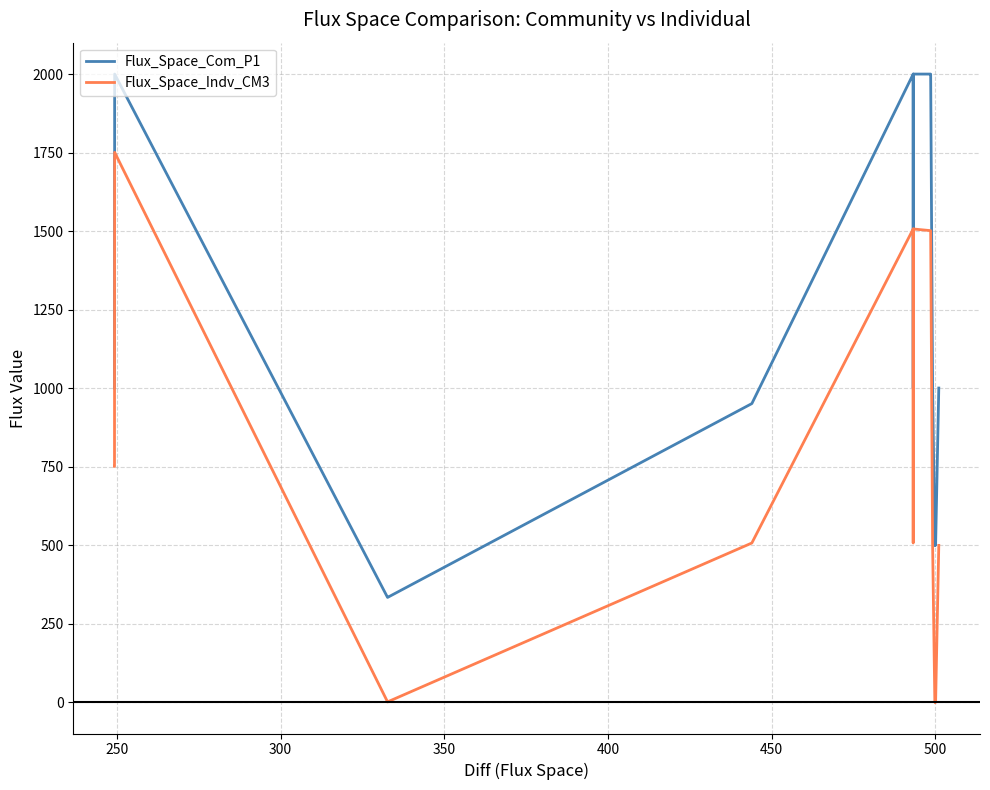

Is the value of Flux_Space_Indv_CM3 at 500 greater than the value of Flux_Space_Com_P1 at 28?

No